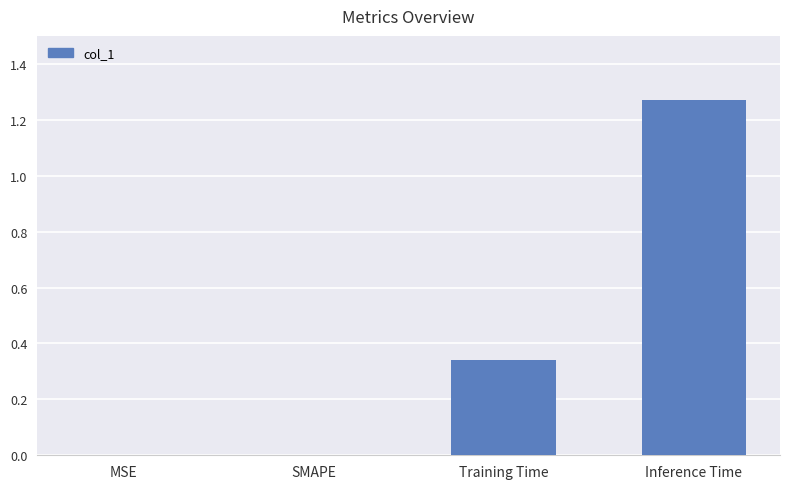

Which label corresponds to the largest value in the chart?

Inference Time